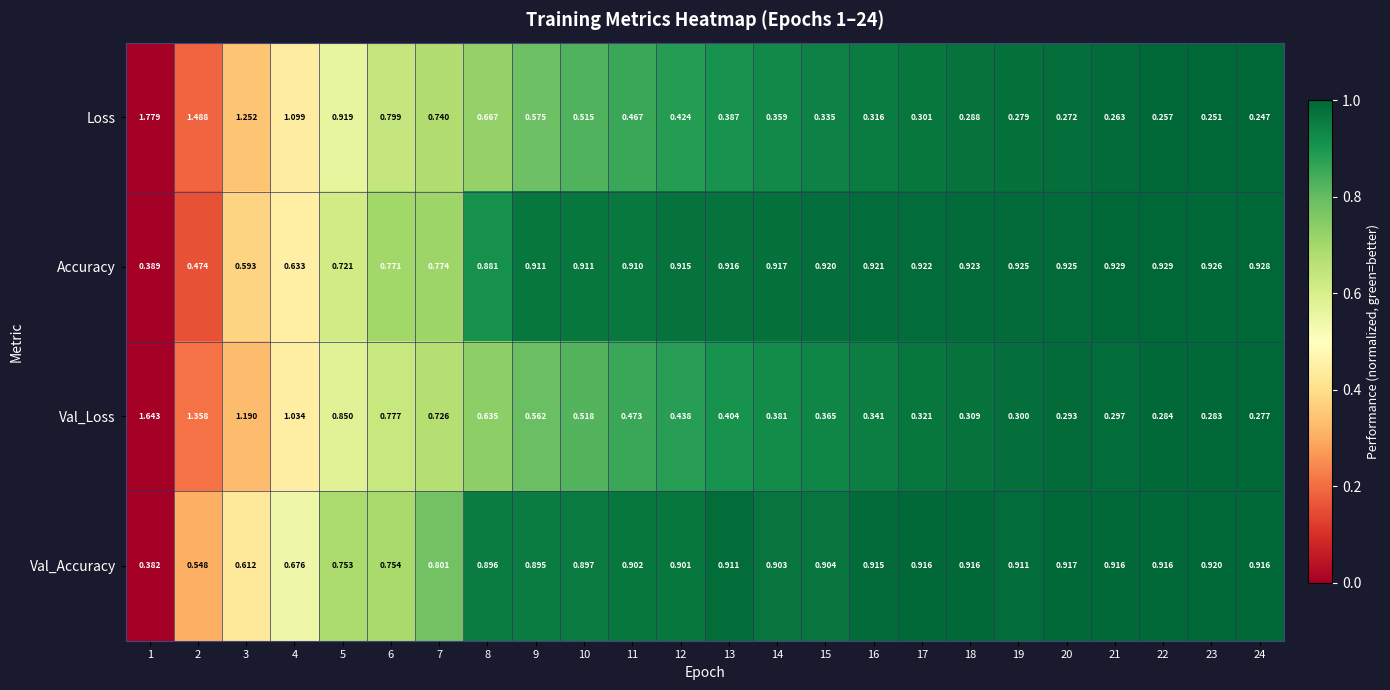

Is the value of Accuracy at 5 greater than the value of Val_Loss at 22?

Yes